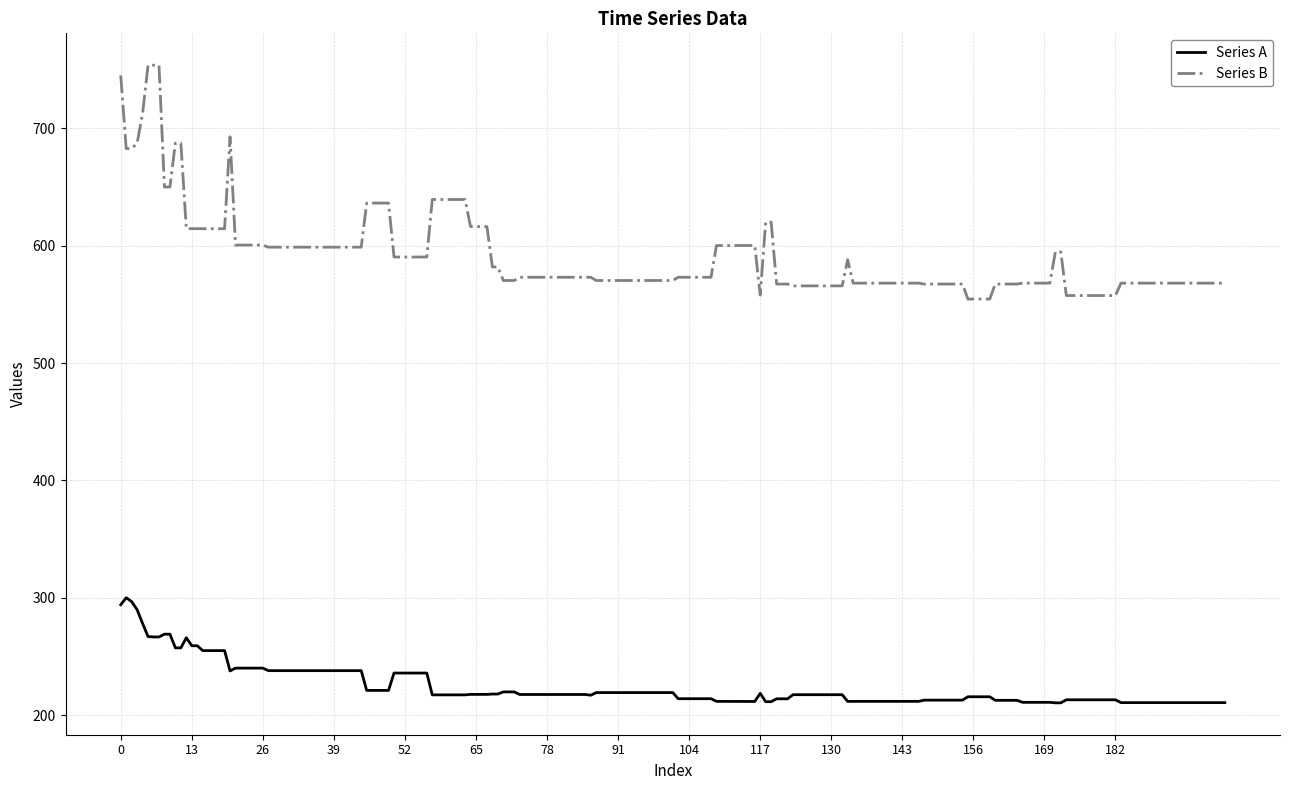

Rank the series by their average value, from lowest to highest.

Series A, Series B